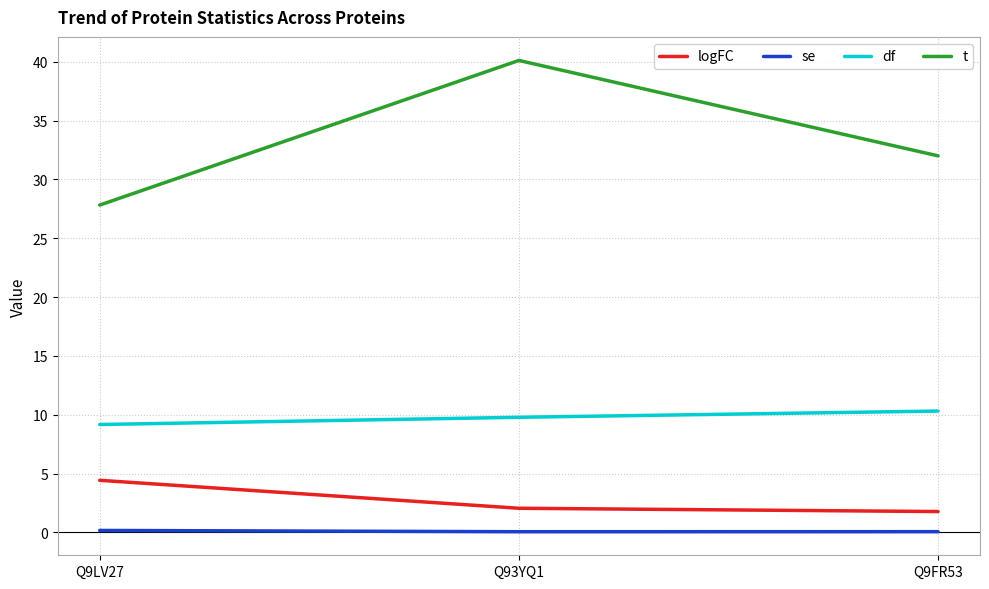

At which category is the sum across all series the highest?

Q93YQ1